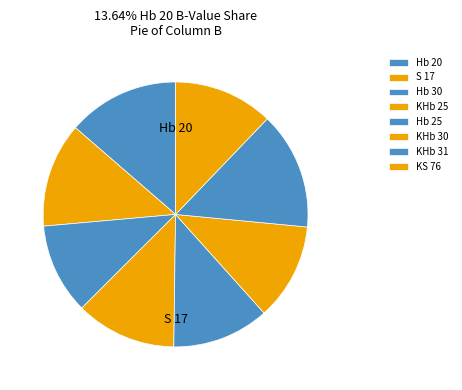

Count the number of slices in the pie.

8